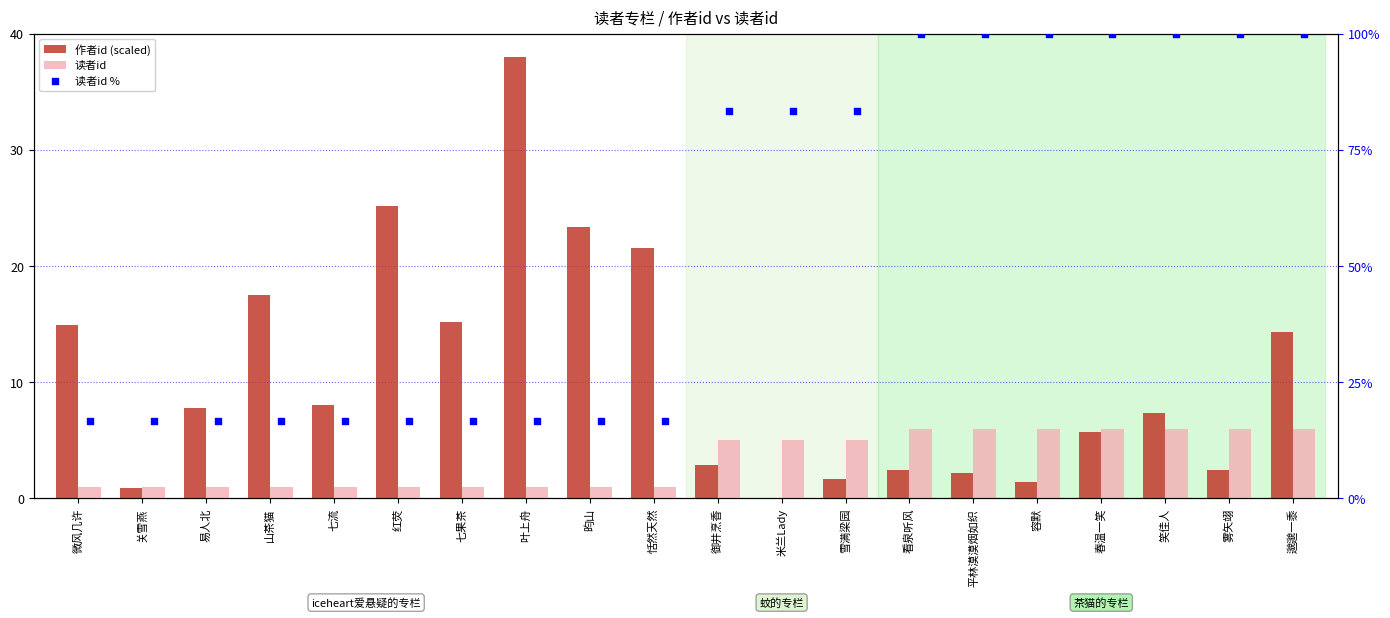

Which series reaches the minimum Y coordinate?

作者id (scaled)